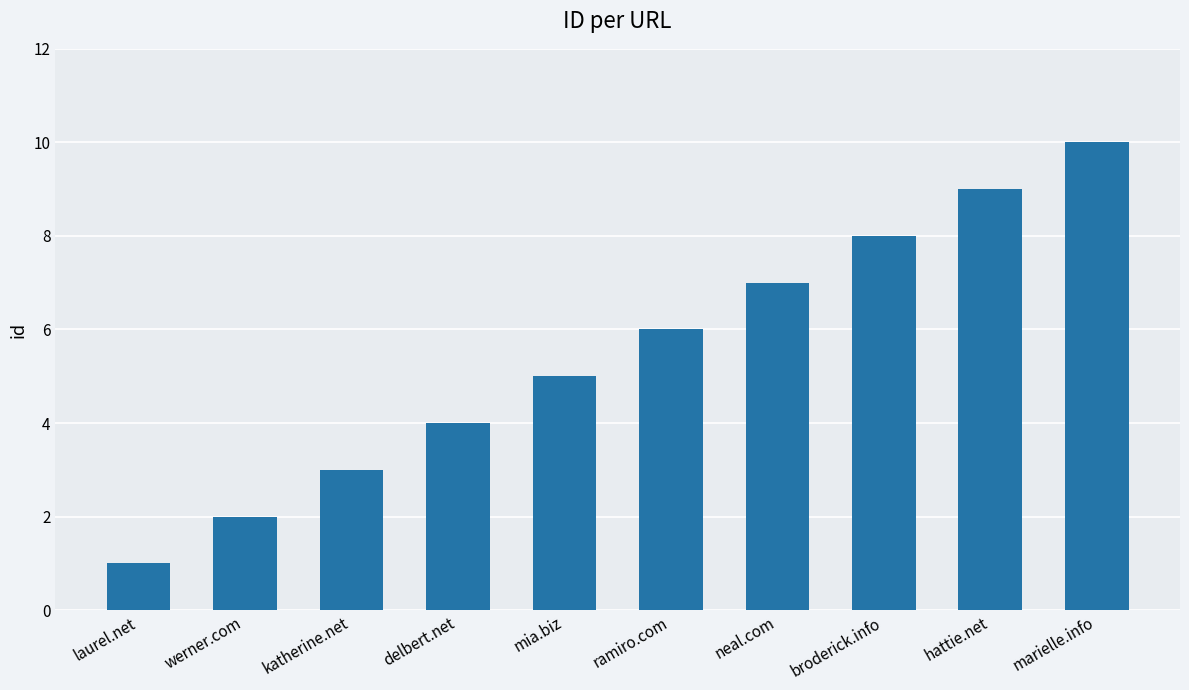

Approximately how many times larger is the value at marielle.info compared to katherine.net?

3.3